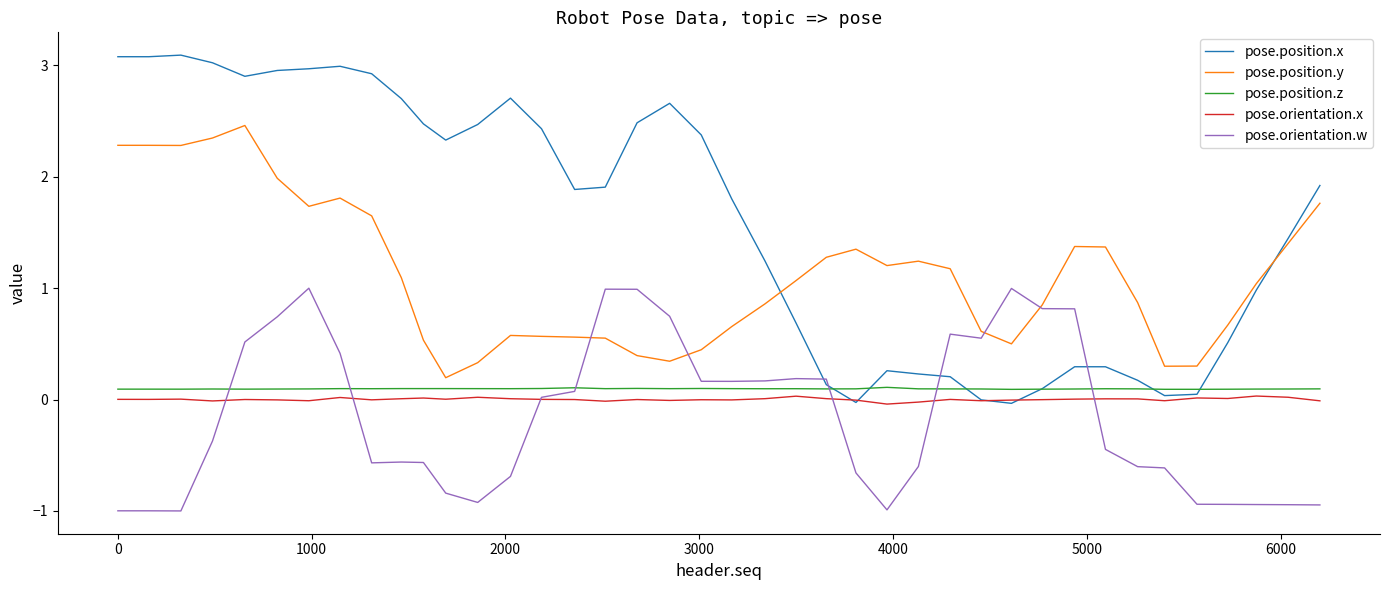

What is the sum of all pose.position.x values?

63.8